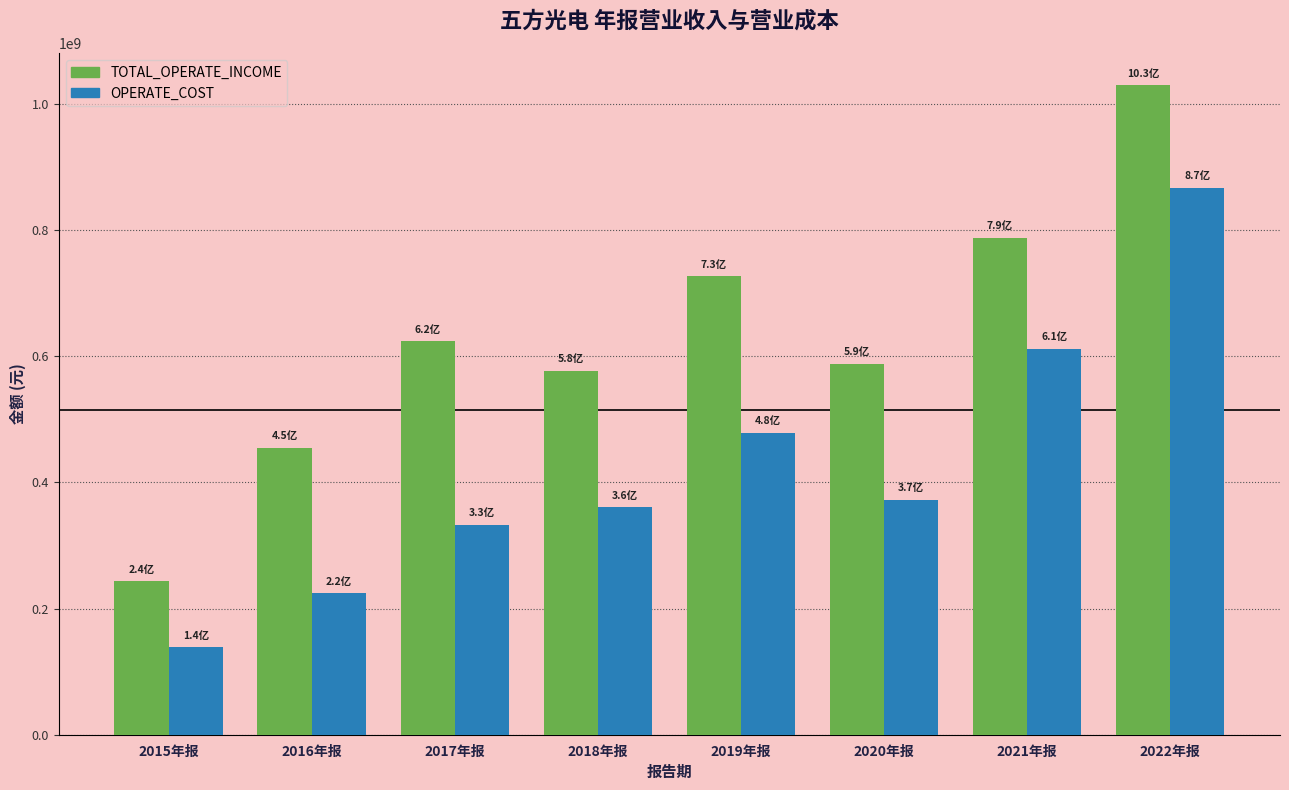

Which series has the largest total across all categories?

TOTAL_OPERATE_INCOME